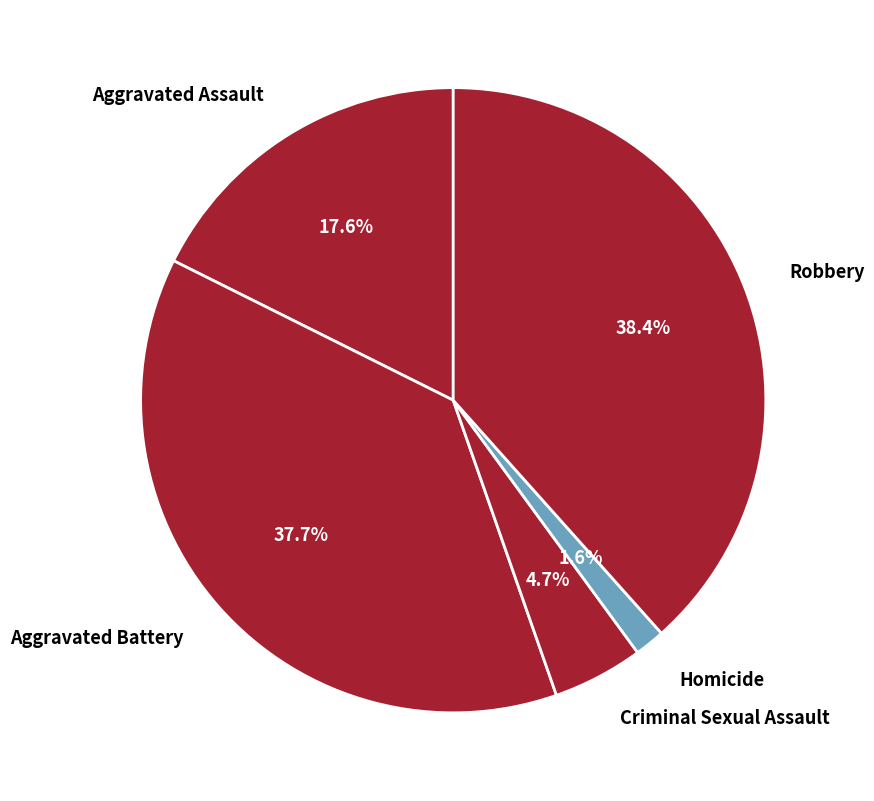

What is the largest slice in the pie chart?

Robbery